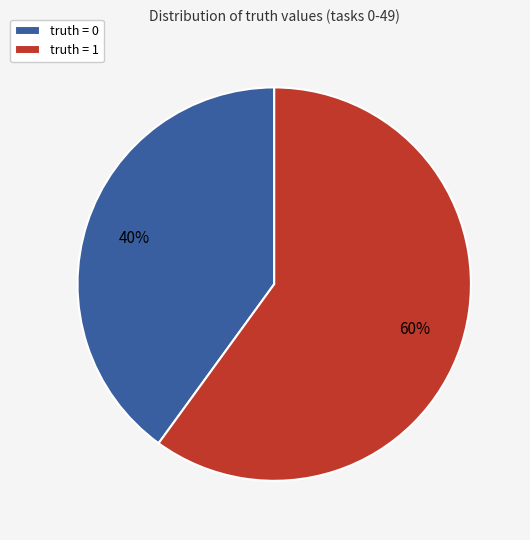

Is it true that truth = 0 is 54% of the pie?

False